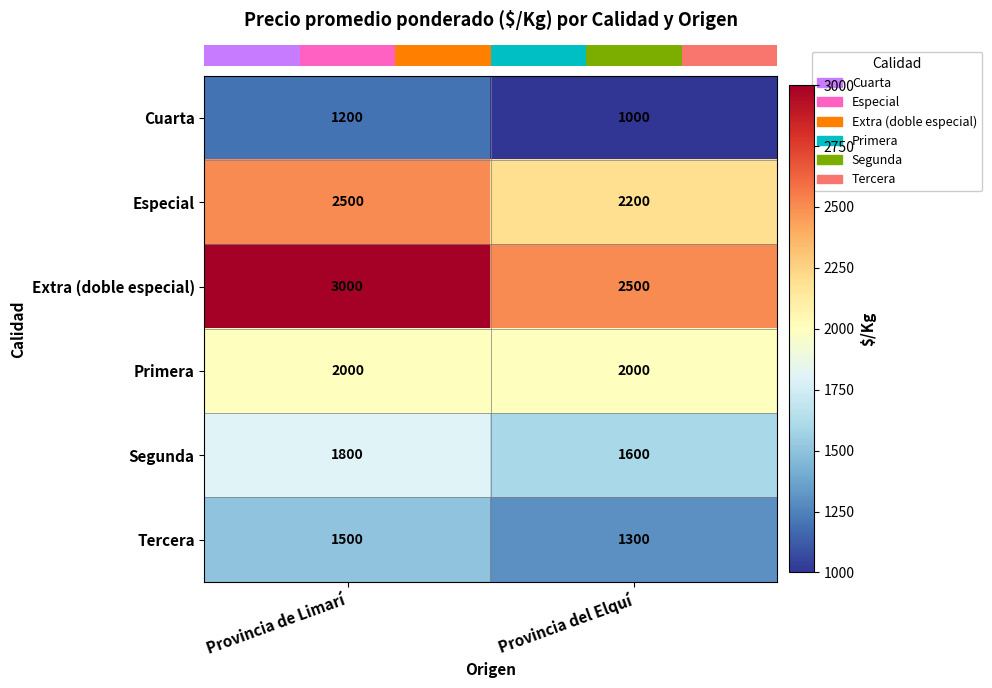

What is the maximum value for Tercera?

1500